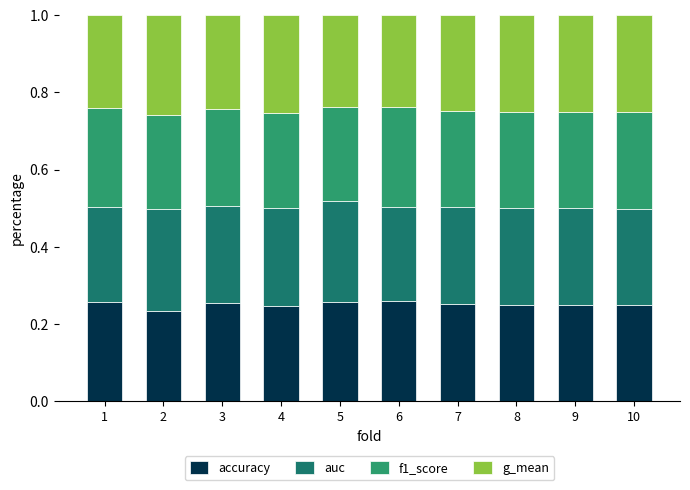

What is the total value across all series at 1?

1.0